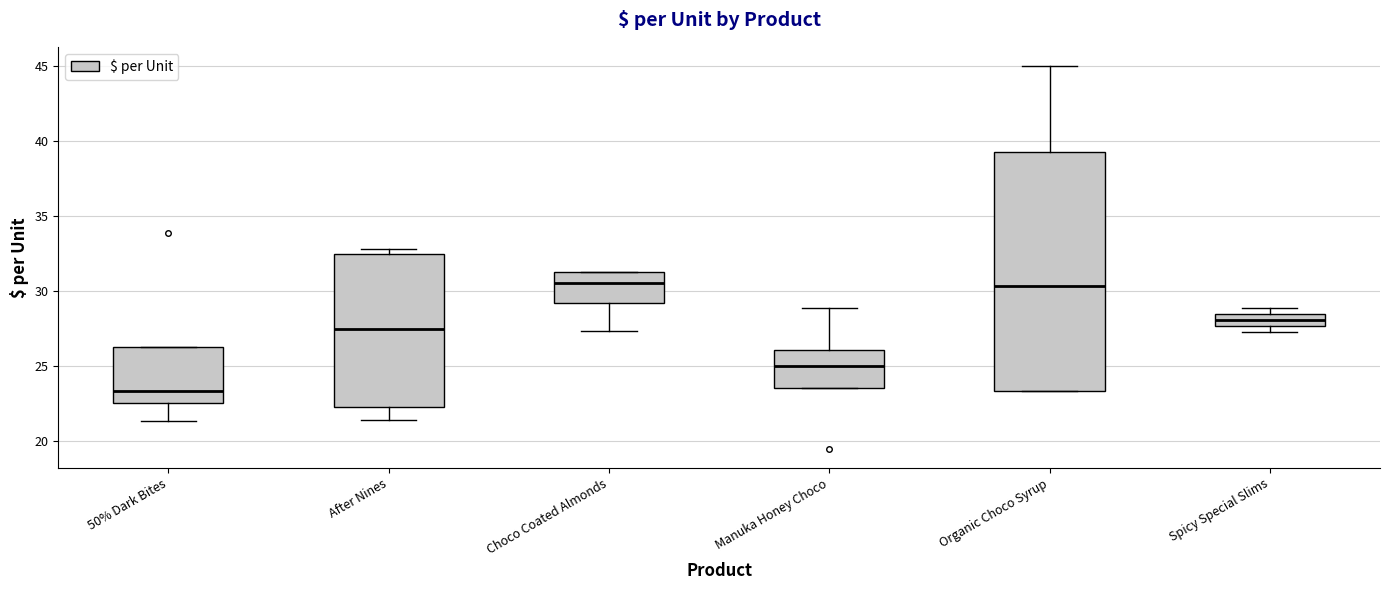

Comparing the boxes themselves (not the whiskers), which one is the tallest?

Organic Choco Syrup